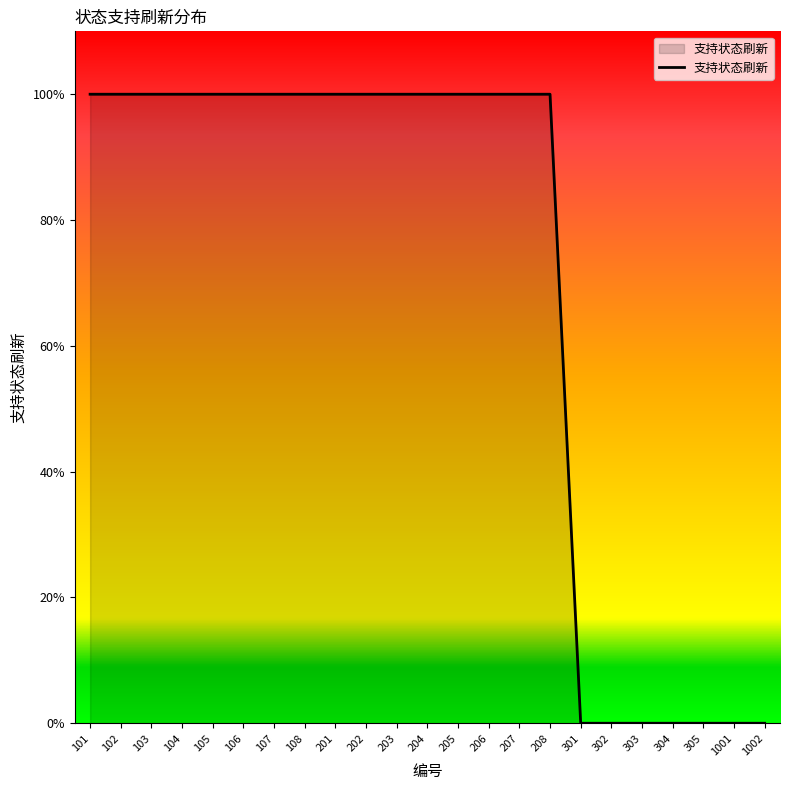

The value at 207 is 0. True or false?

False